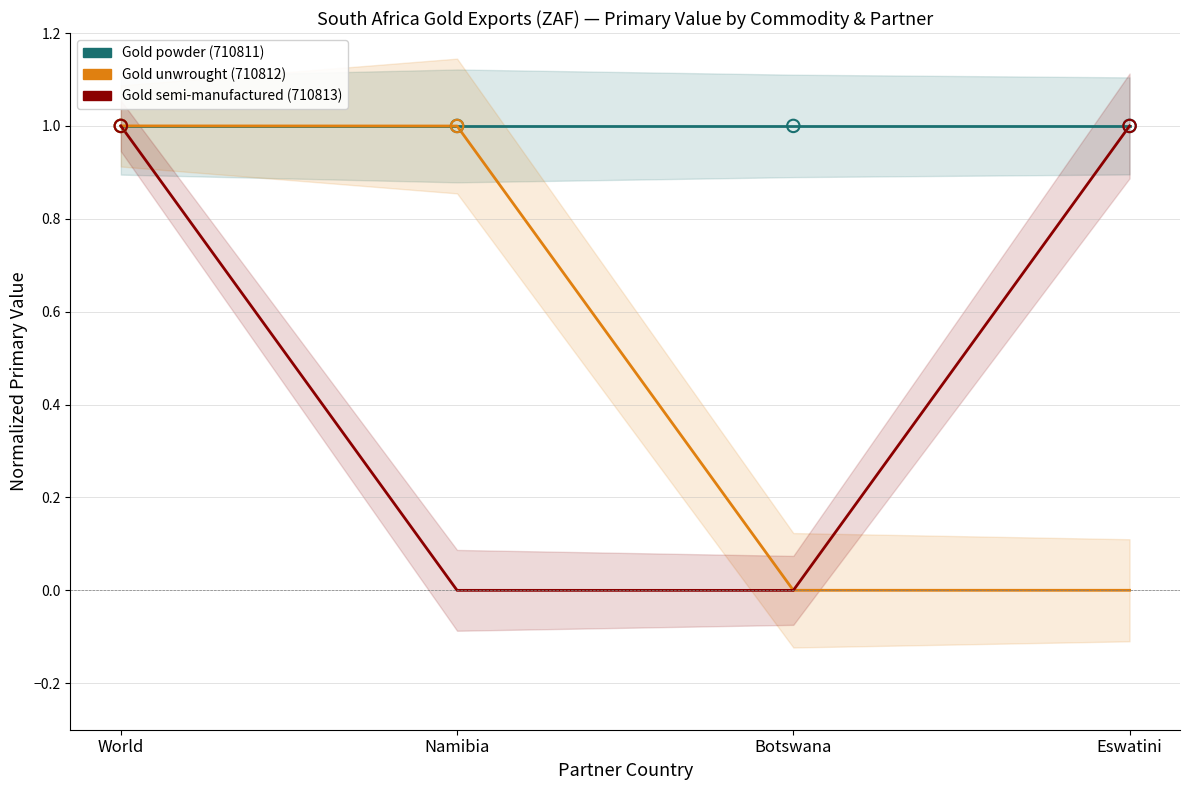

Which series has the largest total across all categories?

Gold powder (710811)